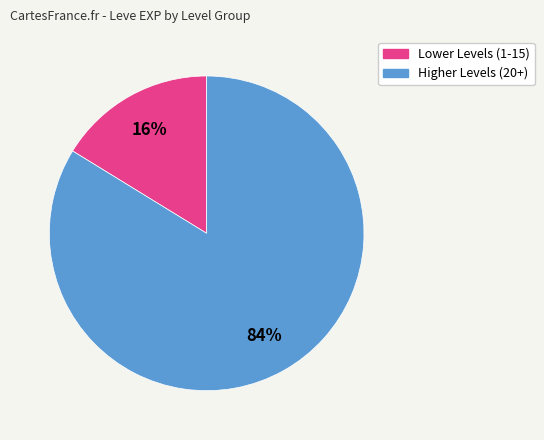

To the nearest percent, what is the average slice percentage?

50%